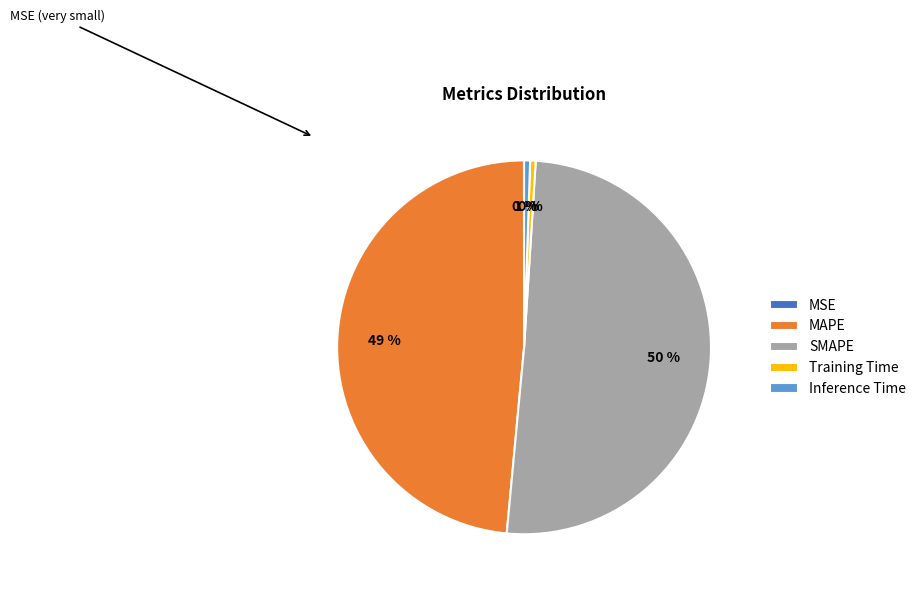

Is the sum of Training Time and Inference Time greater than half?

No